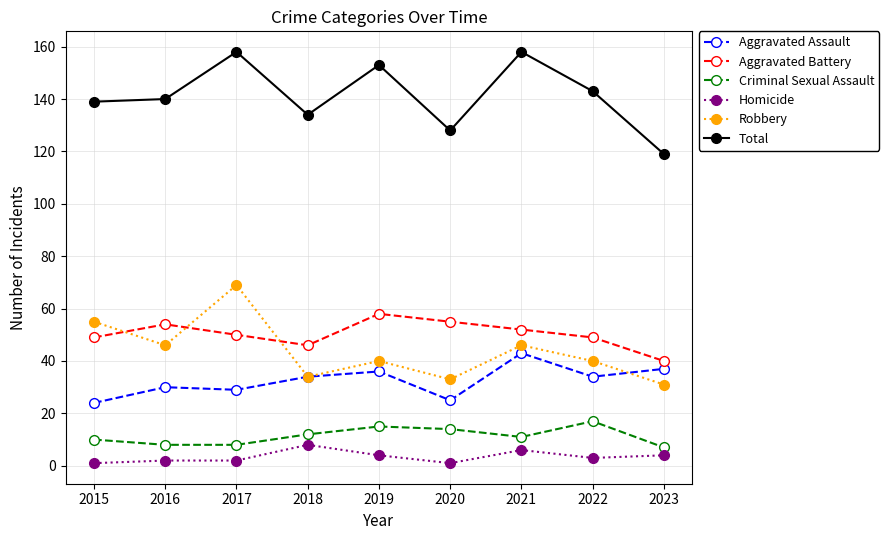

True or false: Aggravated Battery has more than 1 points higher than both neighbors.

True